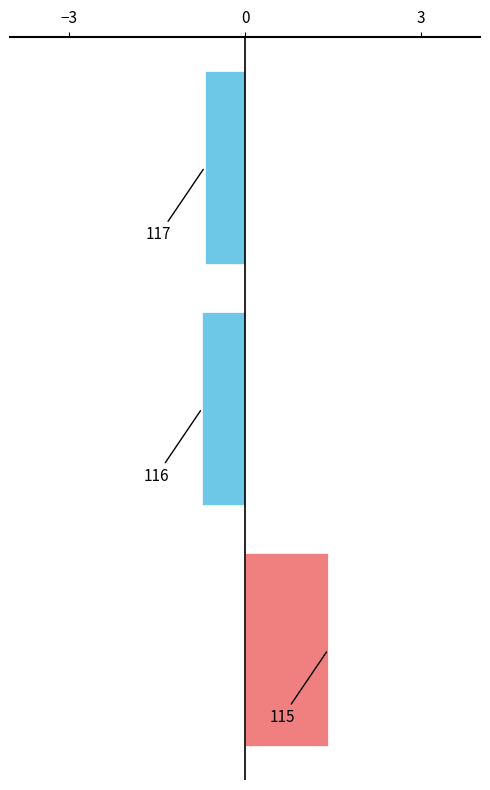

Rank the categories by value from highest to lowest.

115, 117, 116